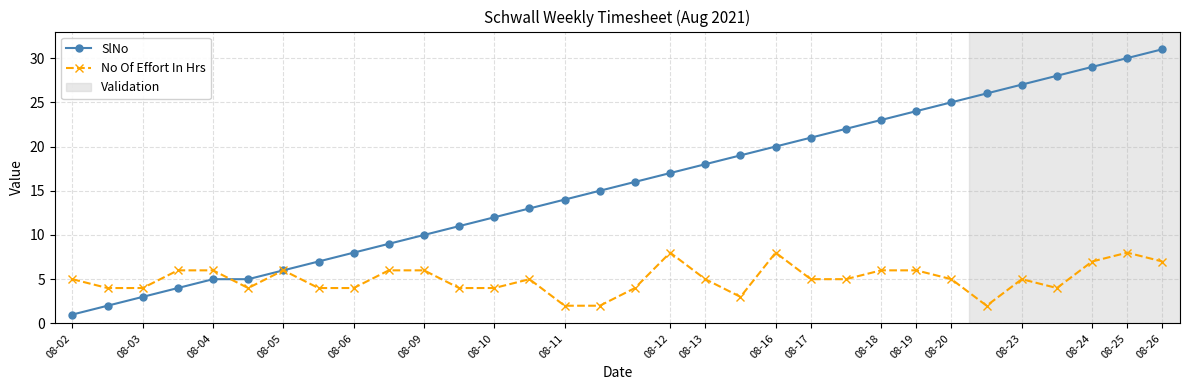

True or false: No Of Effort In Hrs has more than 2 points higher than both neighbors.

True